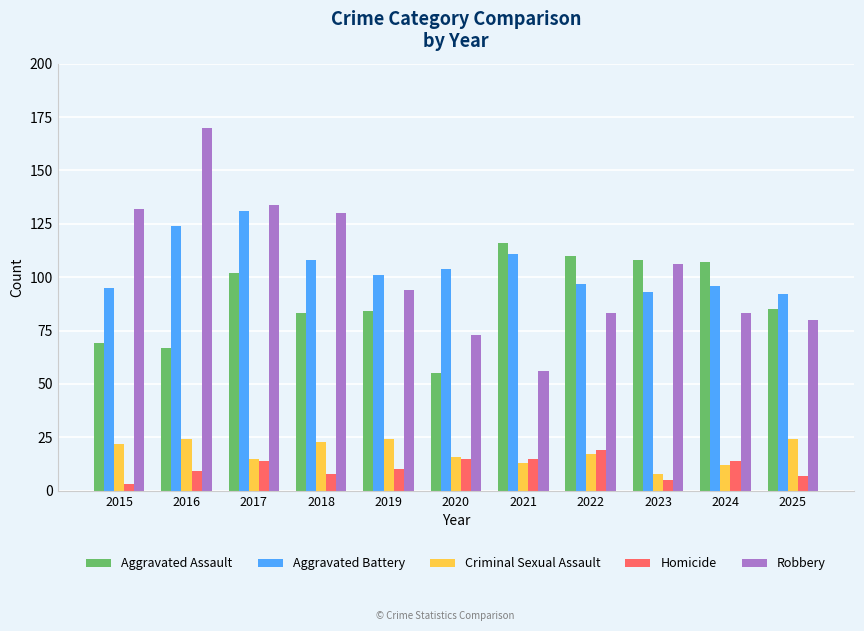

How many bars are there in each group?

5